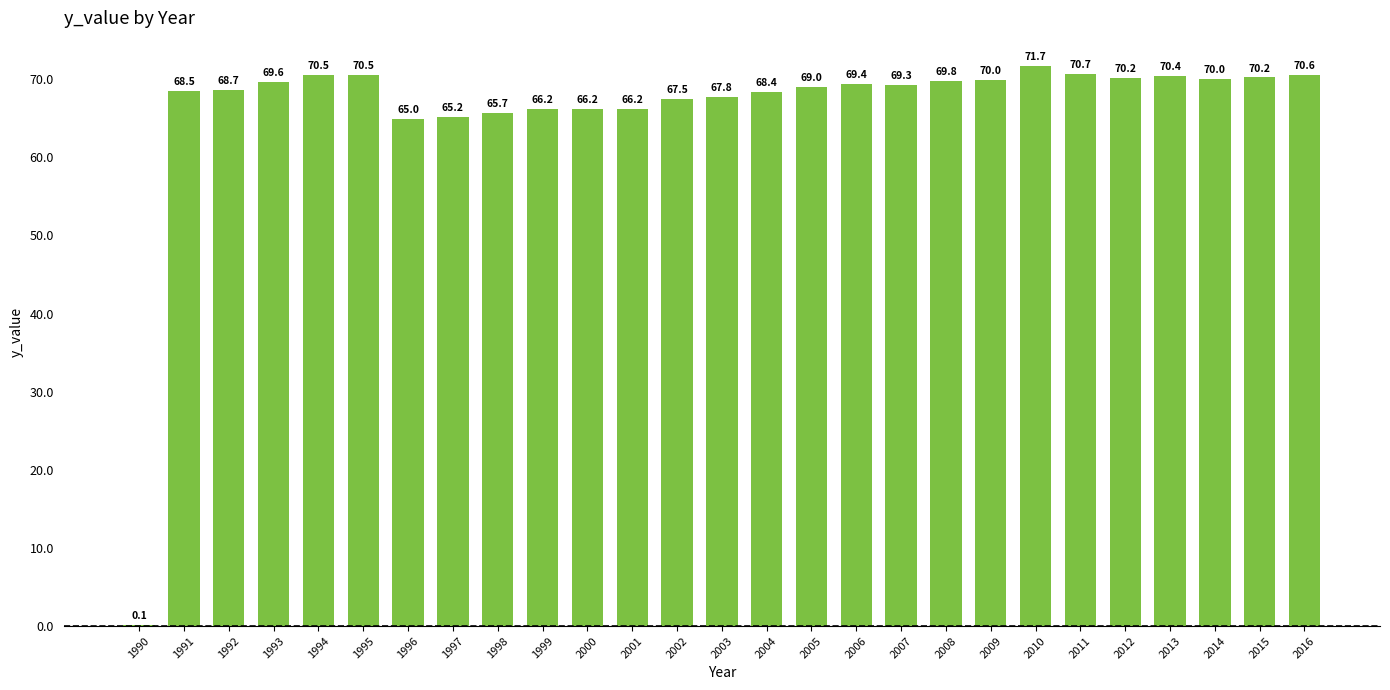

What is the greatest value displayed?

71.7